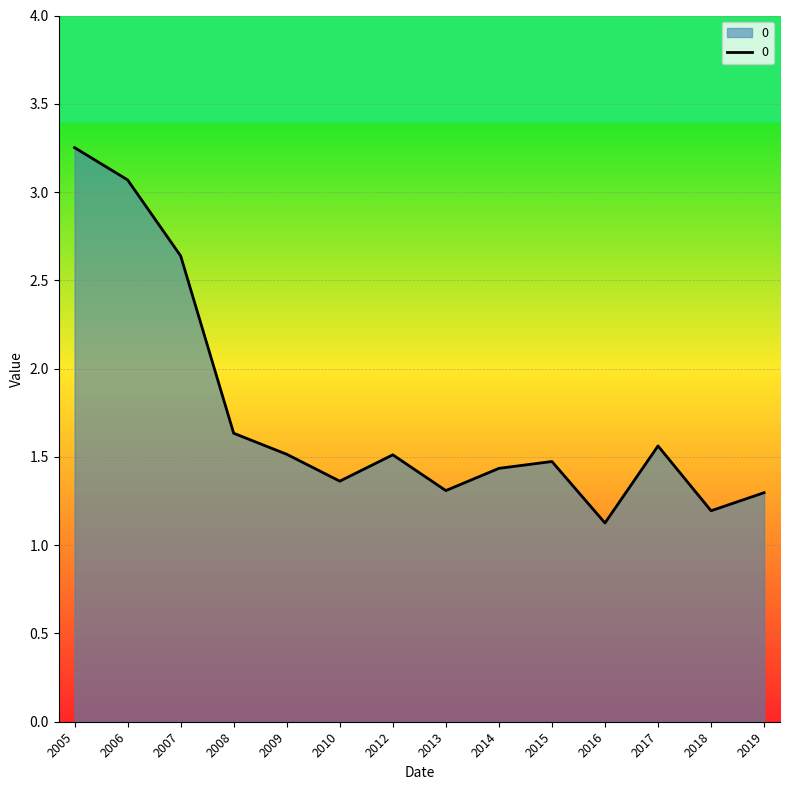

Approximately how many times larger is the value at 2019 compared to 2012?

0.9